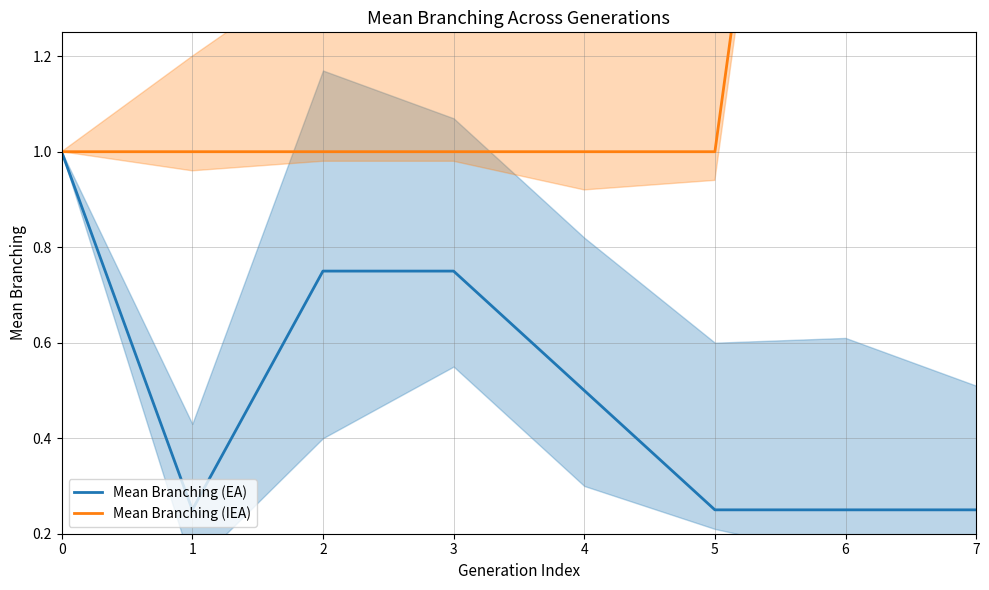

List the series in order of their overall mean, highest first.

Mean Branching (IEA), Mean Branching (EA)